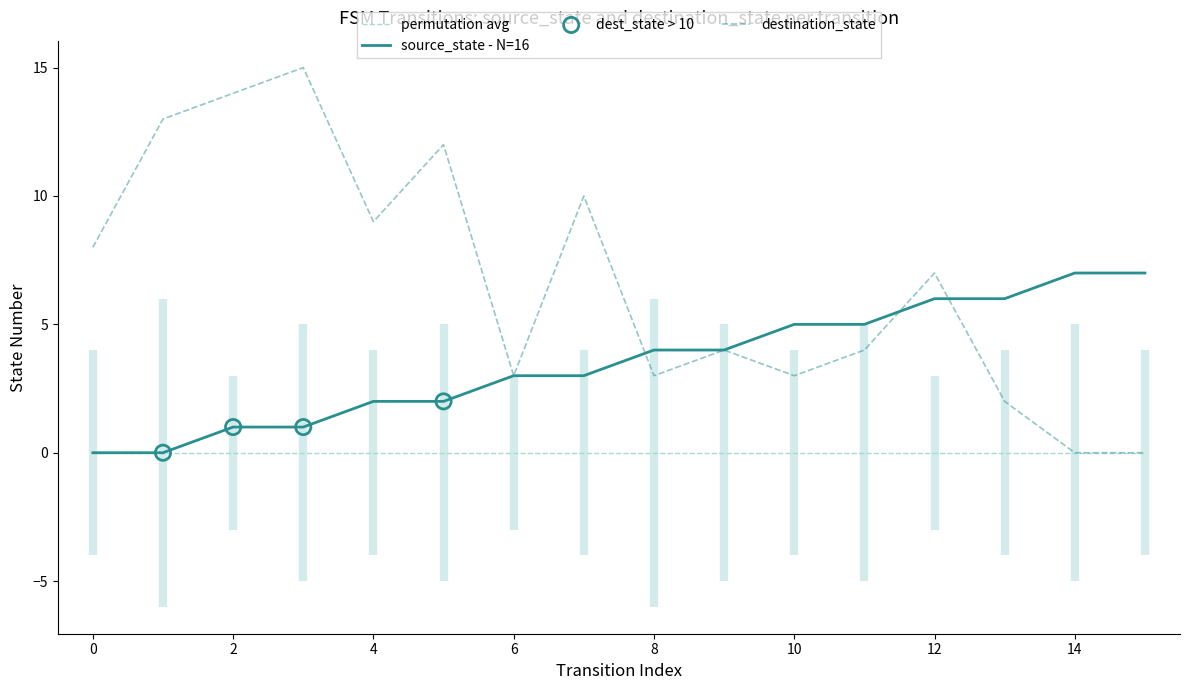

Is the value of source_state at 13 greater than the value of destination_state at 1?

No